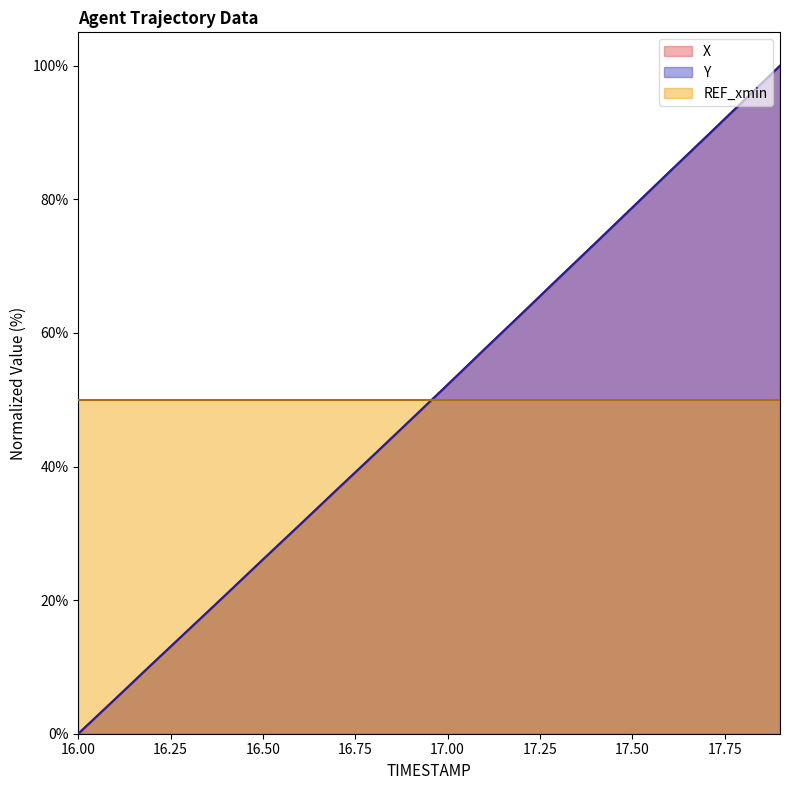

True or false: X has more than 2 interior local peaks.

False